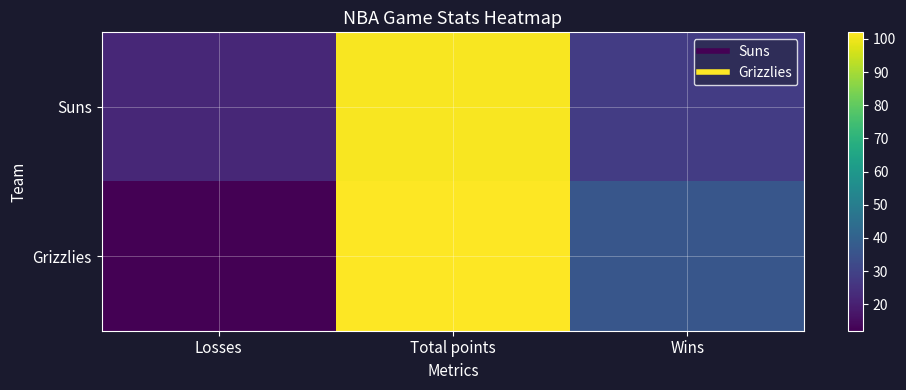

How many distinct data groups are displayed?

2